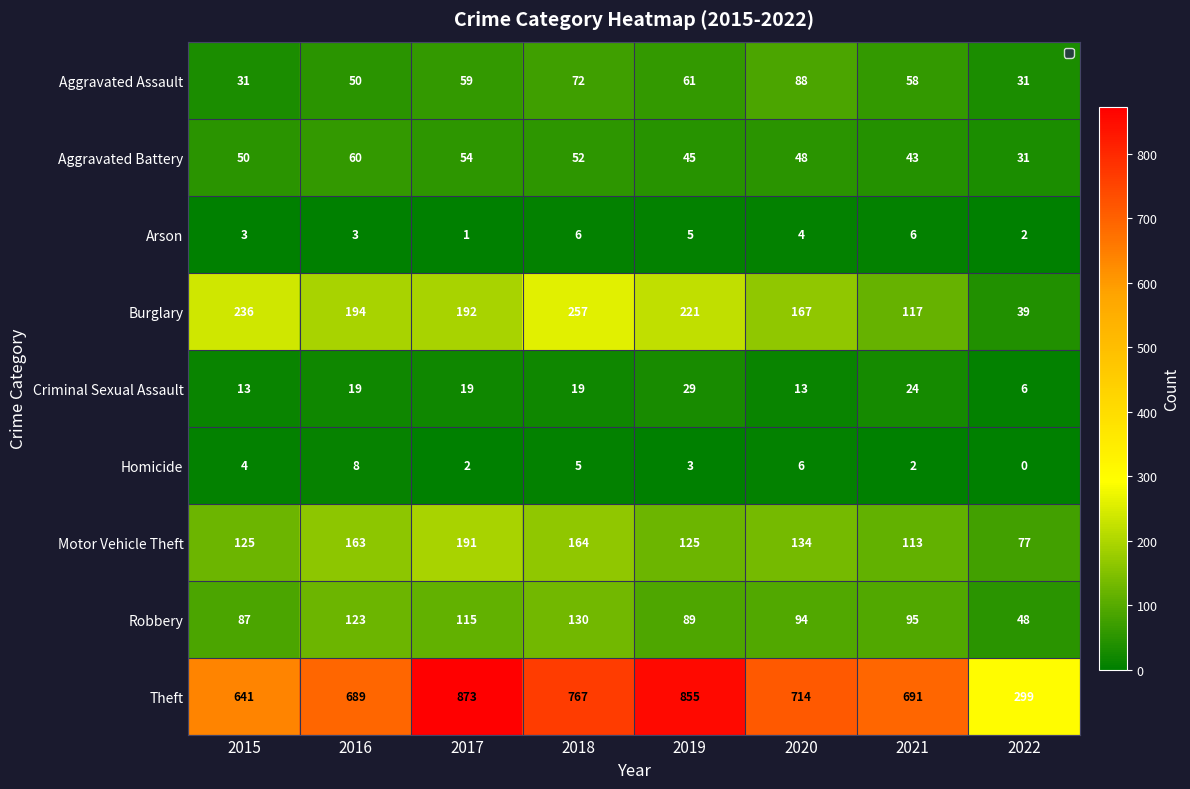

What is the total value across all series at 2020?

1268